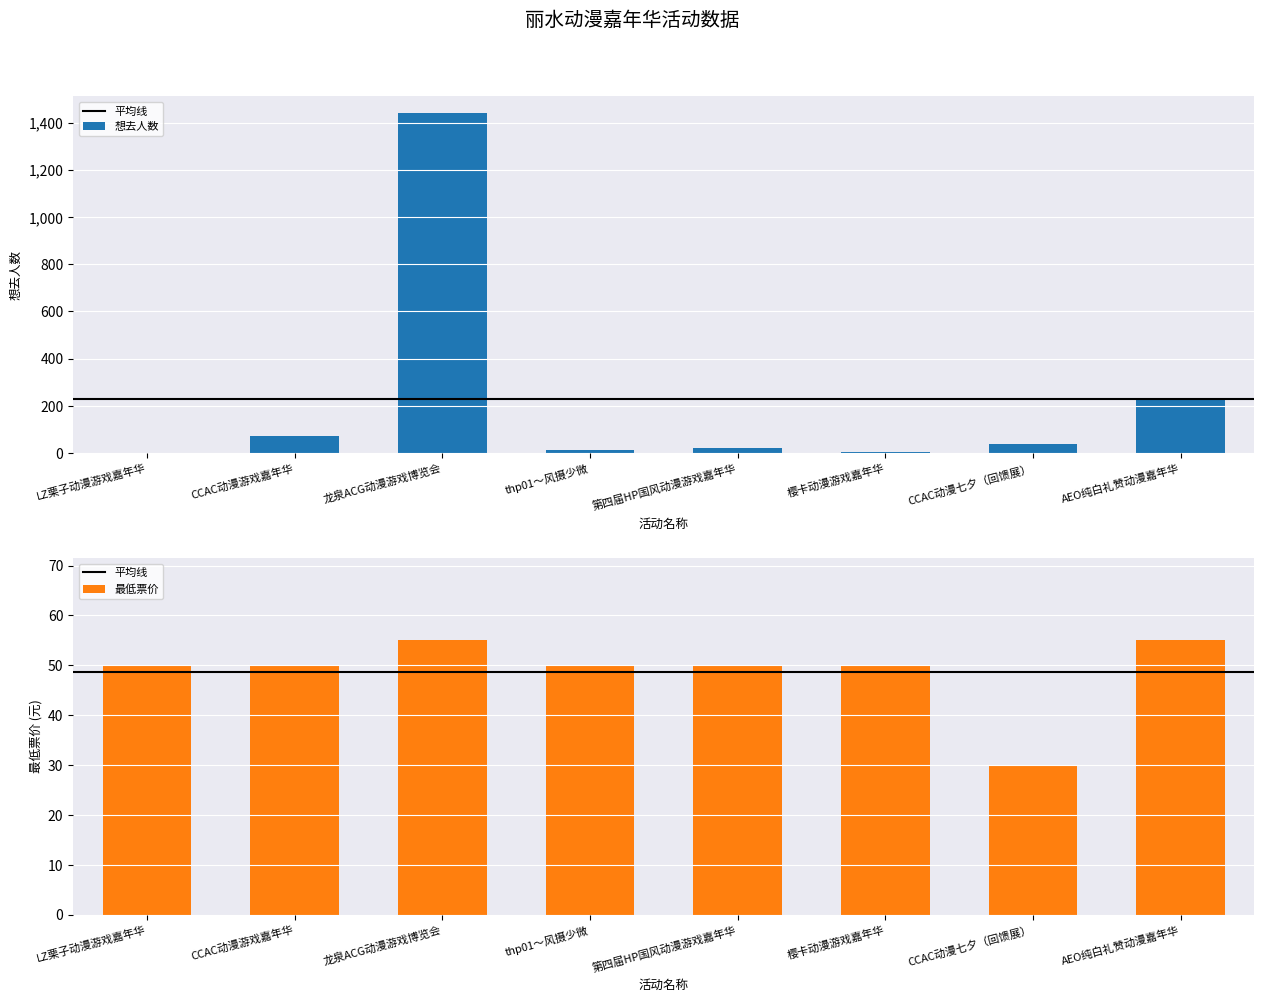

Reading right to left, extract all data points from this chart.

想去人数: 227.0	38.0	5.0	21.0	13.0	1440.0	74.0	0.0
最低票价: 55.0	29.9	50.0	50.0	50.0	55.0	50.0	50.0